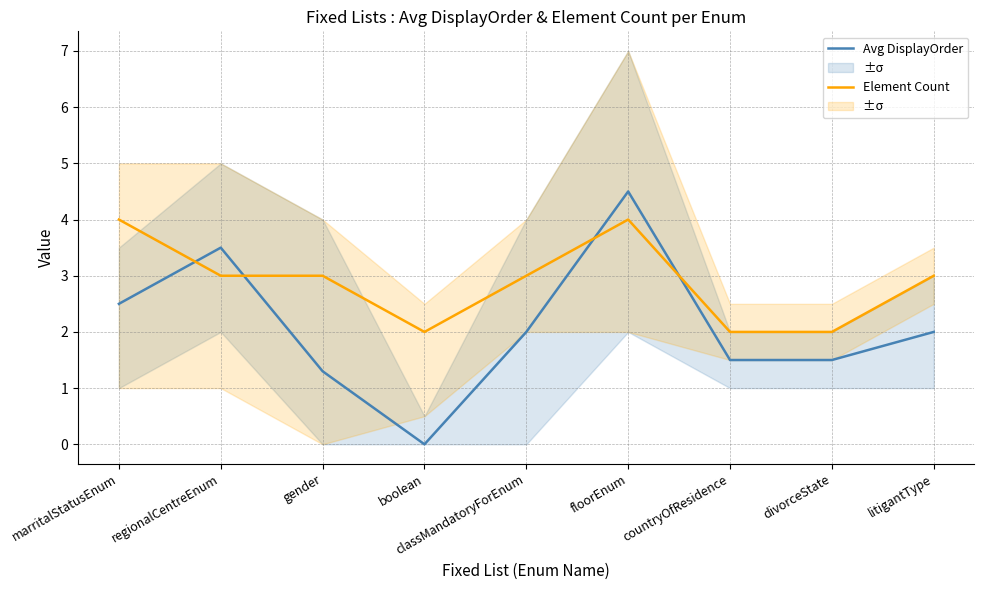

Is the value of Element Count at classMandatoryForEnum greater than the value of Avg DisplayOrder at marritalStatusEnum?

Yes